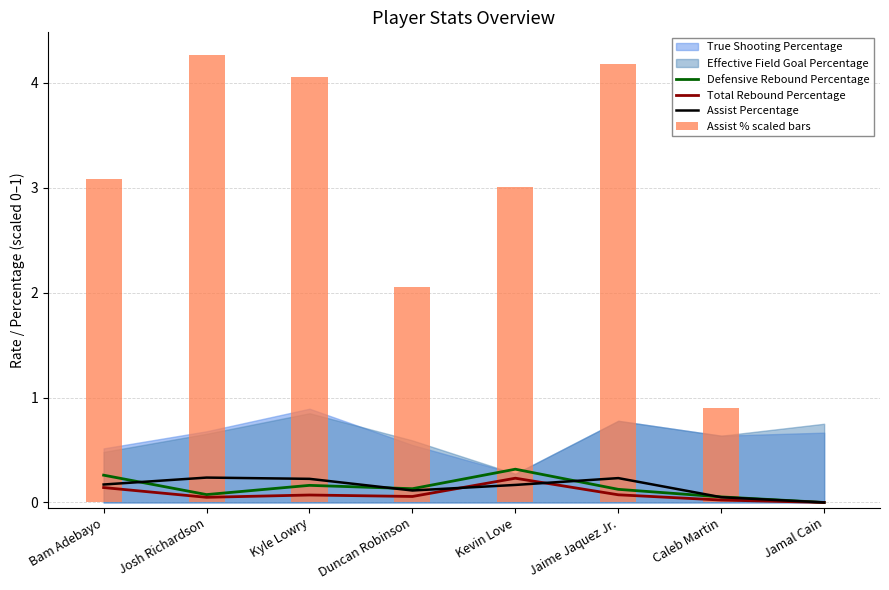

Is it true that Assist Percentage equals 0.1 at Jaime Jaquez Jr.?

False